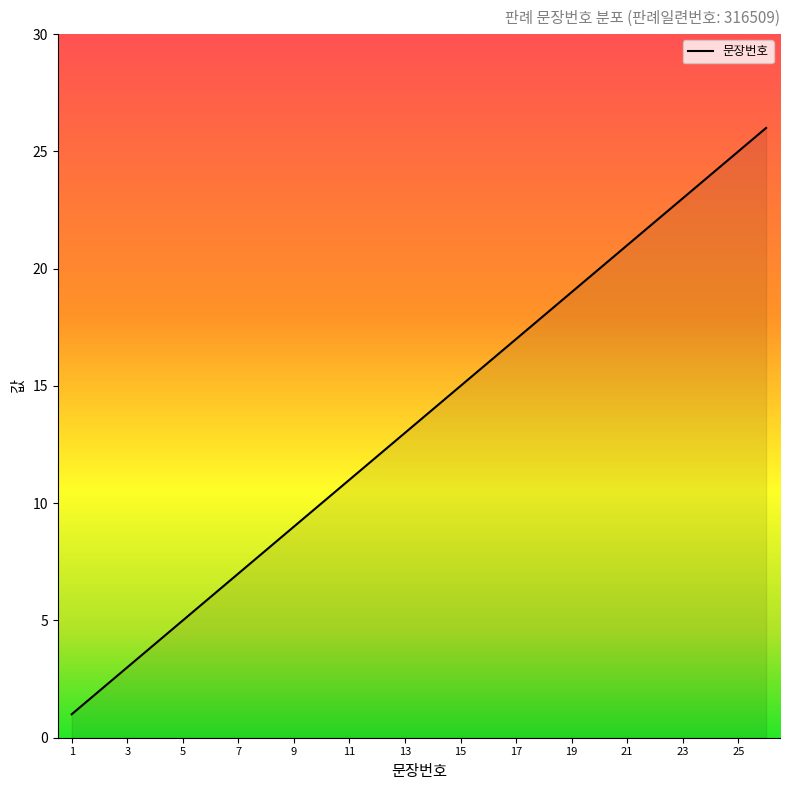

What is the greatest value displayed?

26